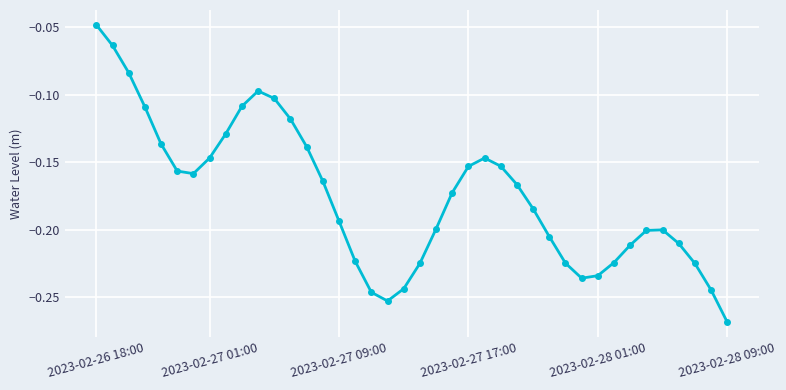

How many interior local peaks (higher than both neighbors) does the data have?

3